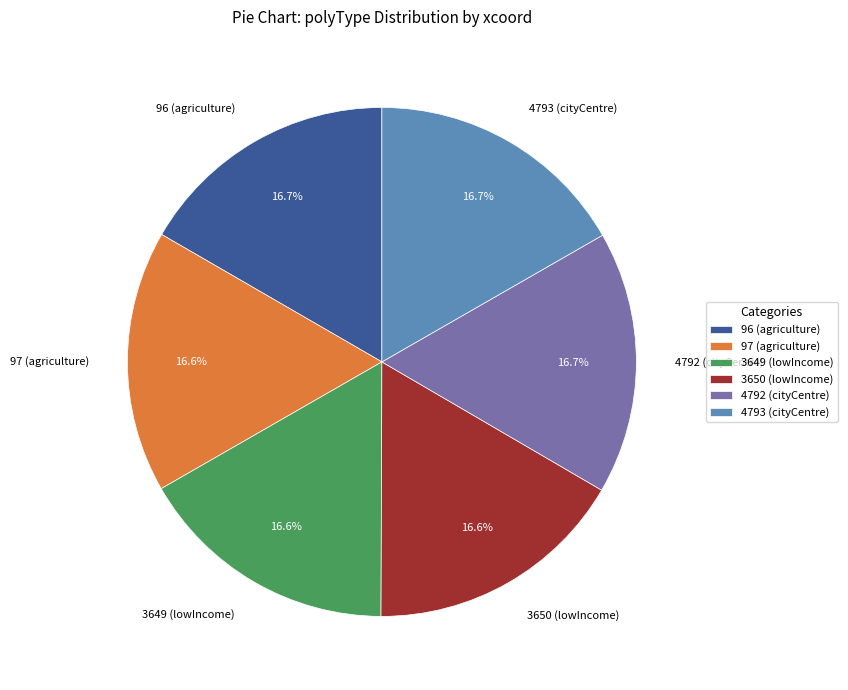

To the nearest percent, what percentage of the pie is 96 (agriculture)?

17%